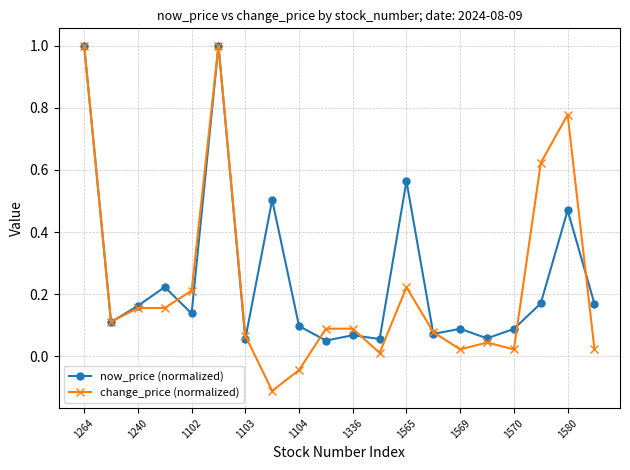

Which series has the widest spread of values?

change_price (normalized)